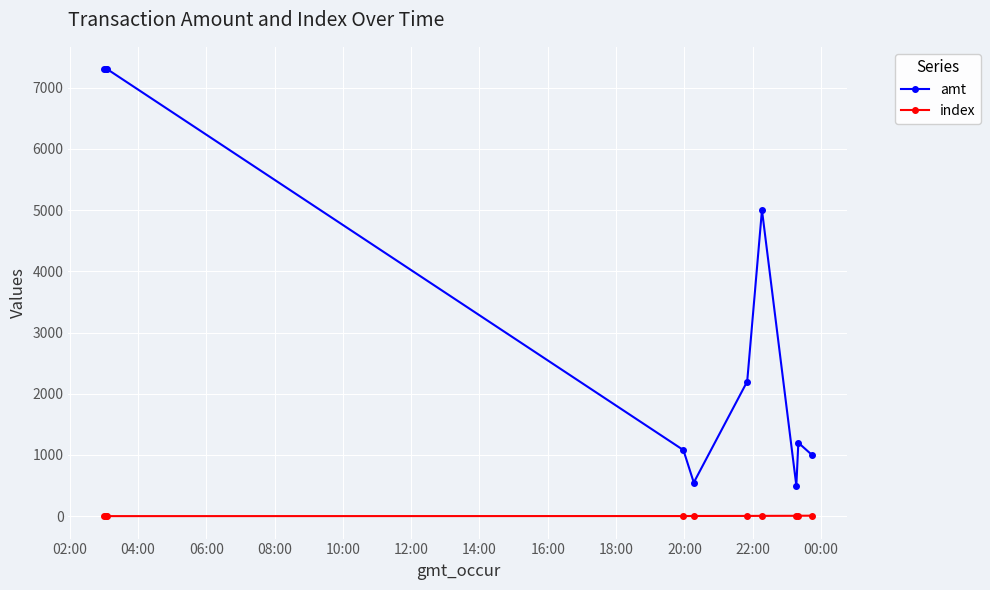

At how many categories does at least one series exceed 6211?

3